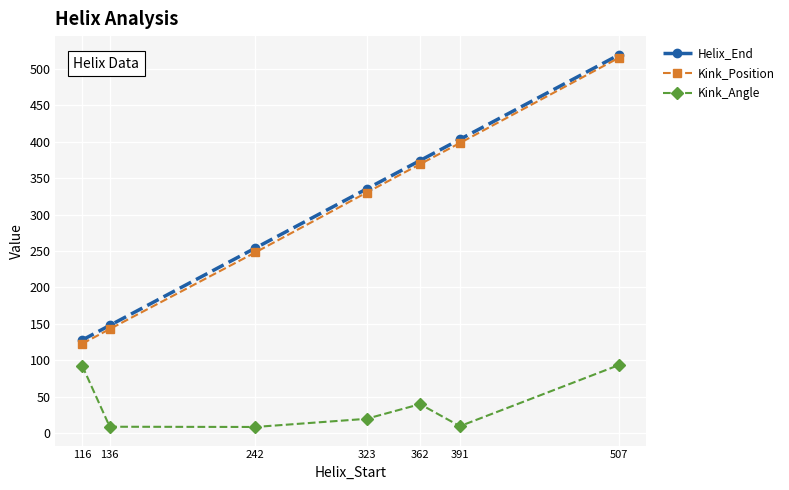

What is the difference between the highest and lowest values at 323?

315.0